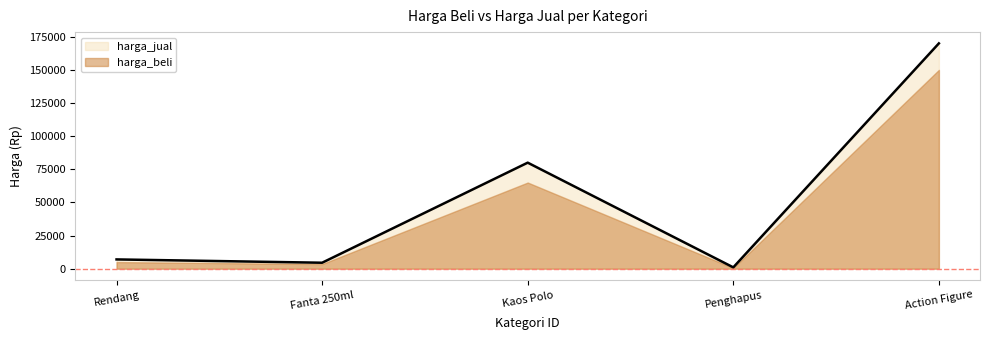

At which category is the sum across all series the highest?

Action Figure